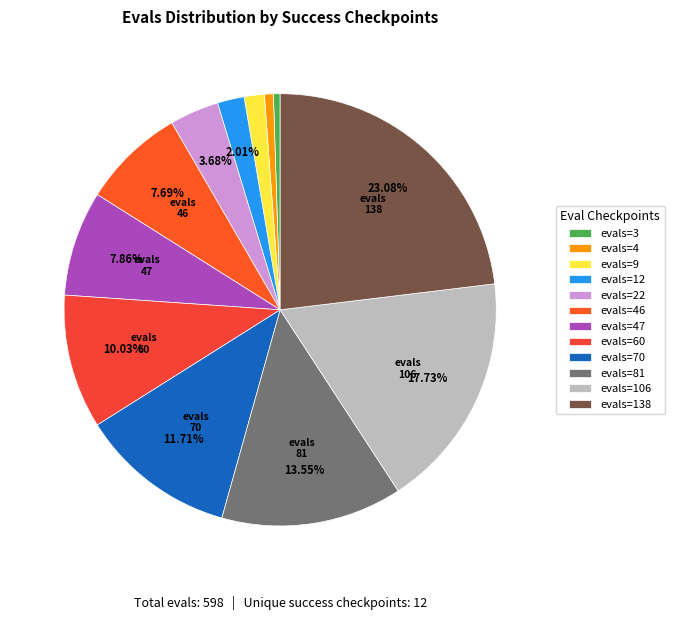

Does any single category account for the majority?

No